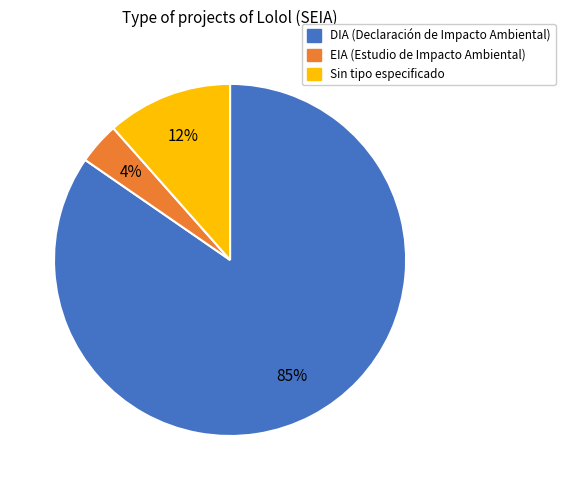

Does any single category account for the majority?

Yes